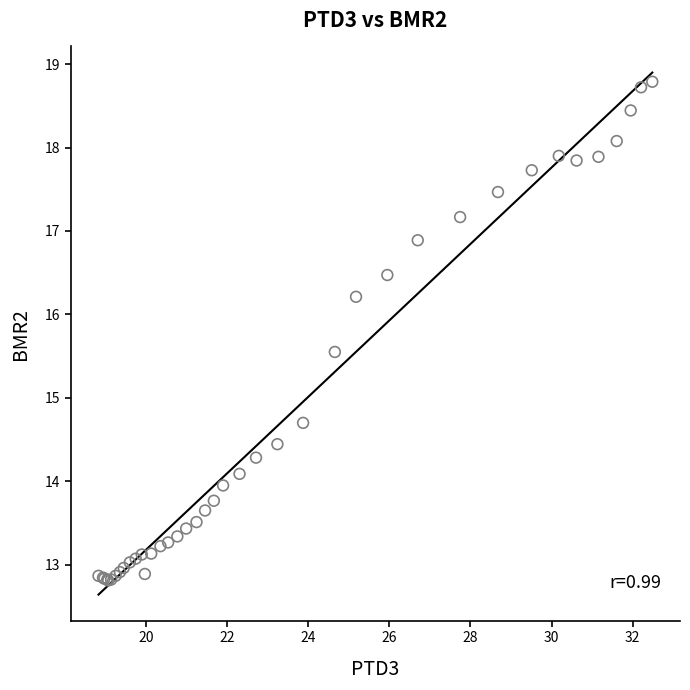

What Y value in the scatter plot is closest to 15?

14.7